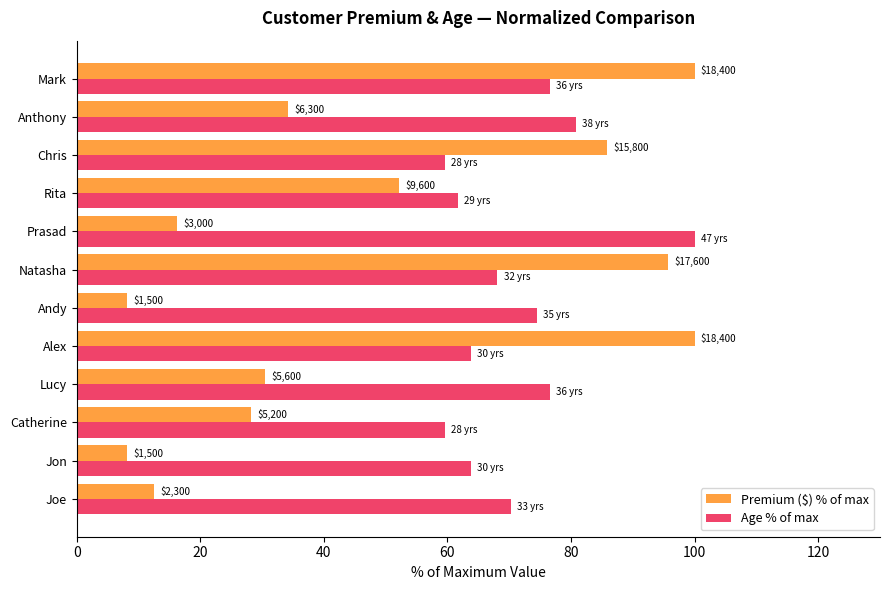

What are all the series names shown in the legend?

Premium ($) % of max, Age % of max